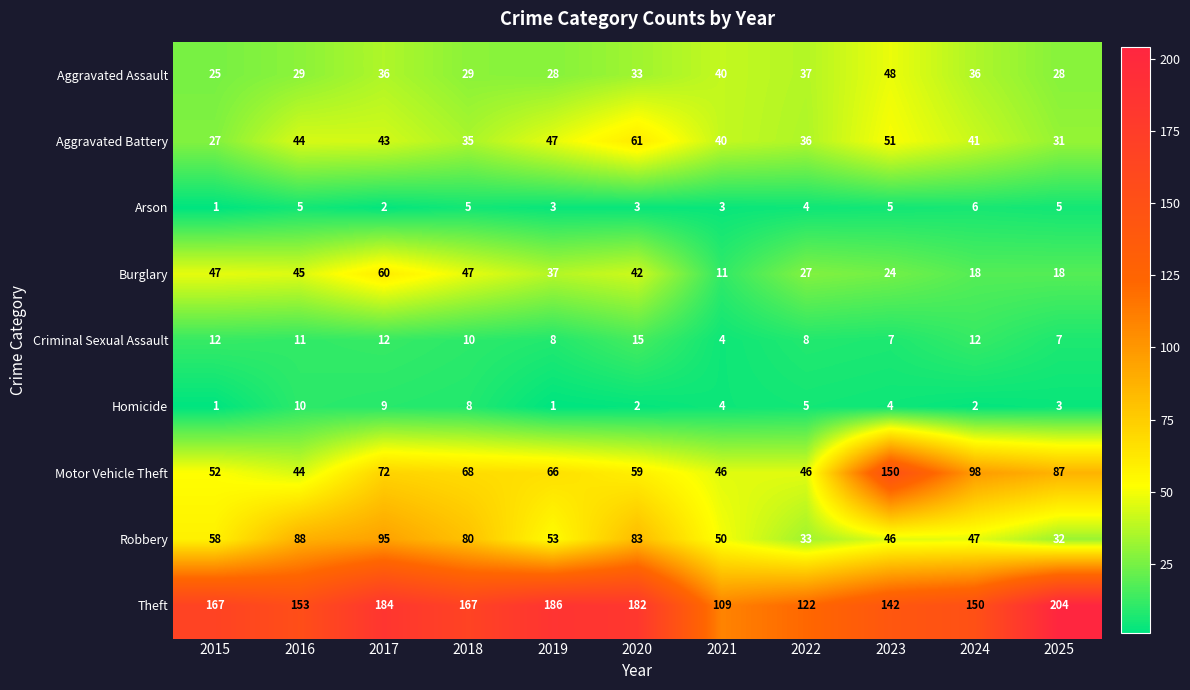

Which series changed the most between 2016 and 2017?

Theft